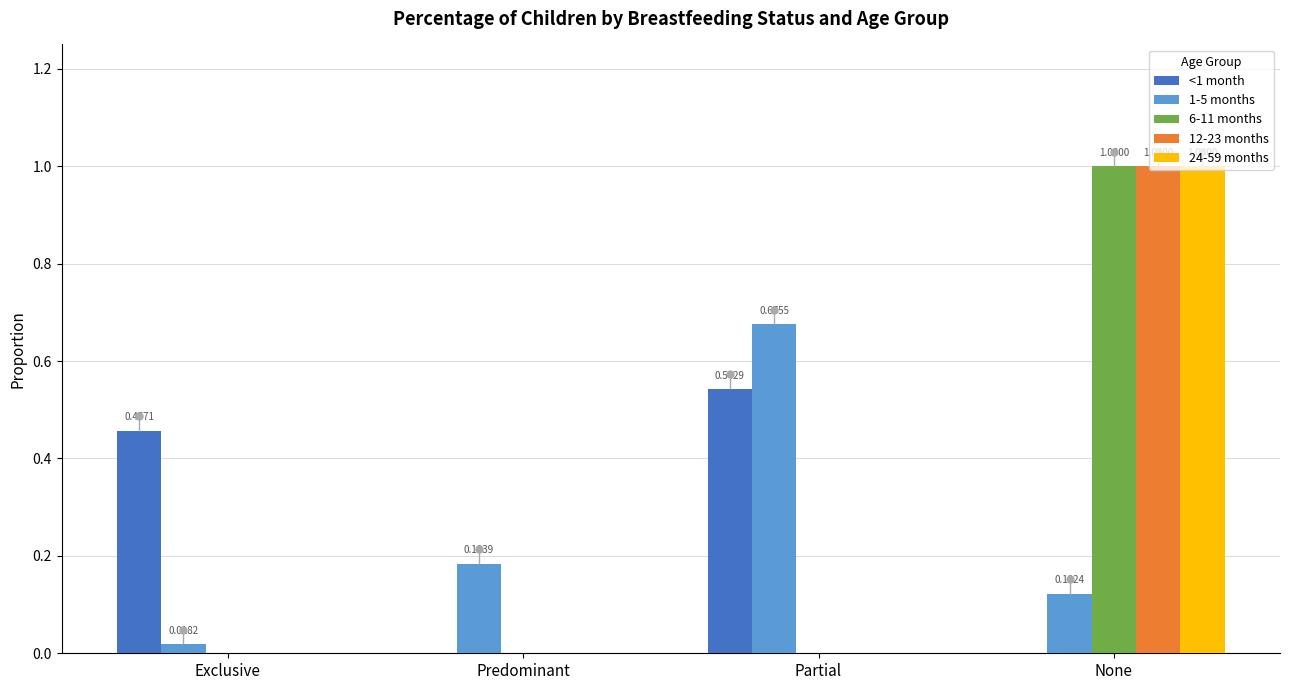

Is the value of 24-59 months at Exclusive greater than the value of 1-5 months at Exclusive?

No